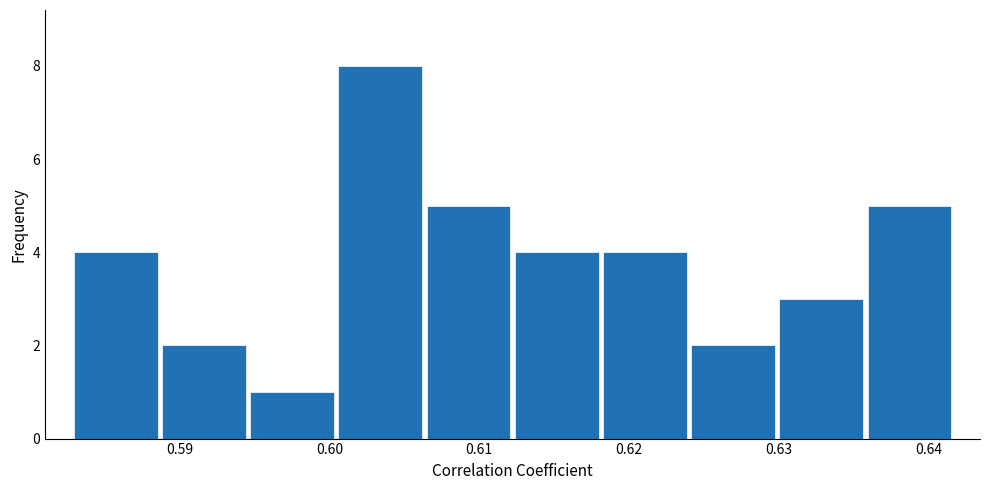

Reading left to right, transcribe this chart: for each bar, give the range it covers on the x-axis and its height. Neither the bar edges nor the heights are printed on the chart, so give them approximately, as read against the axes.

0.583 to 0.589: 4
0.589 to 0.595: 2
0.595 to 0.600: 1
0.600 to 0.606: 8
0.606 to 0.612: 5
0.612 to 0.618: 4
0.618 to 0.624: 4
0.624 to 0.630: 2
0.630 to 0.636: 3
0.636 to 0.642: 5